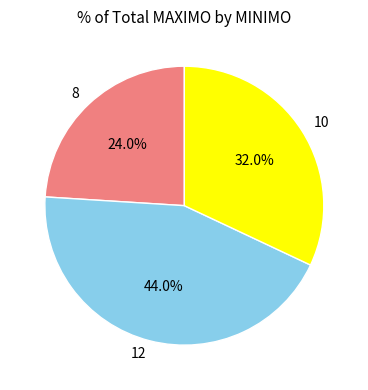

To the nearest percent, what portion does 12 represent?

44%